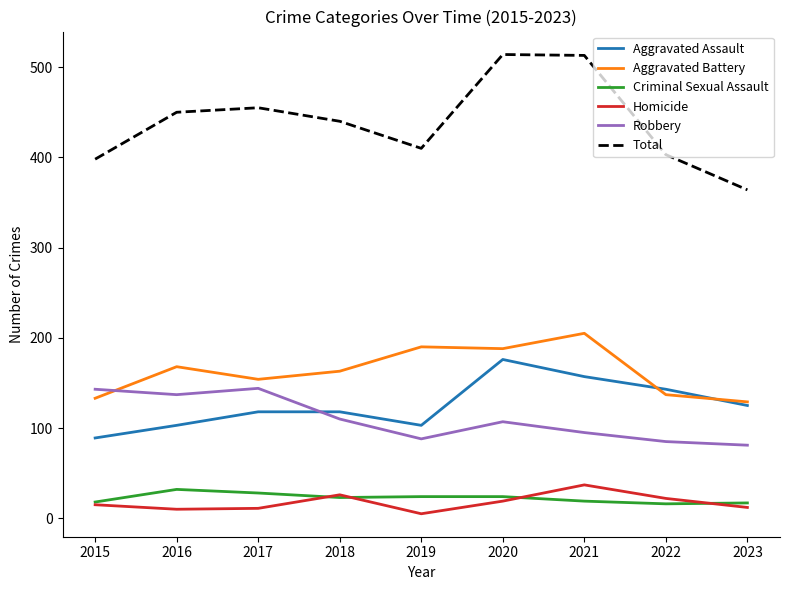

What is the difference between the highest and lowest values at 2015?

383